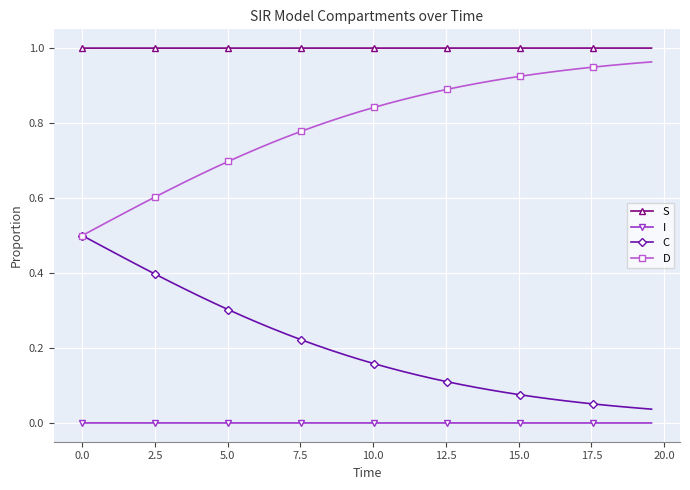

List the series in order of their overall mean, highest first.

S, D, C, I